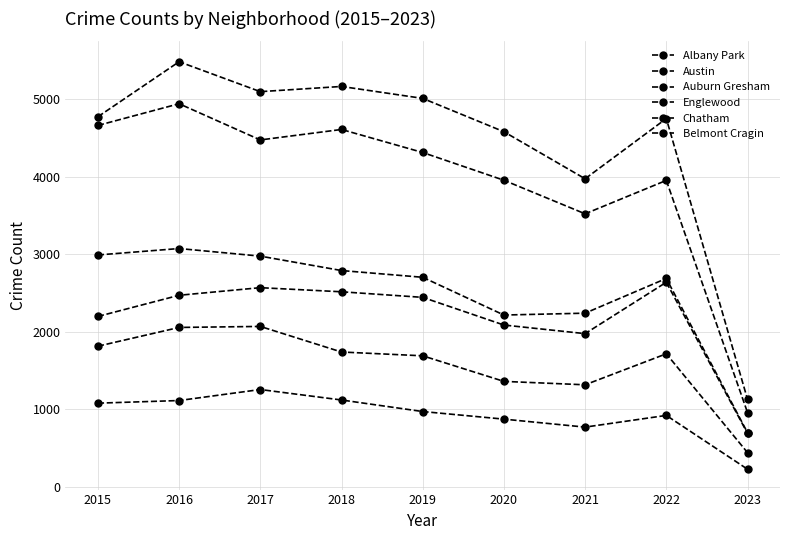

True or false: Austin and Belmont Cragin intersect in this chart.

False